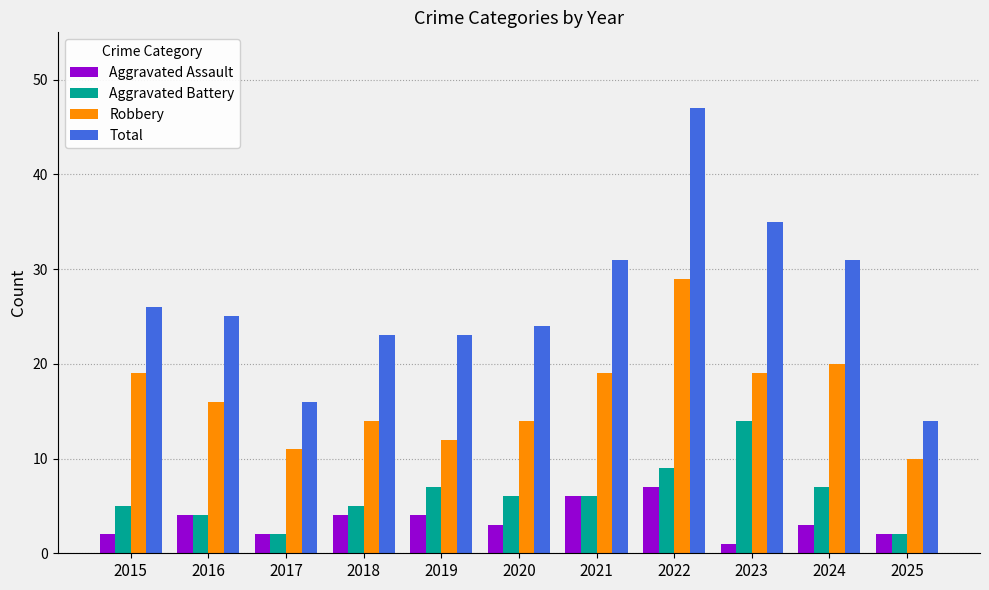

Reading left to right, extract all data points from this chart.

Aggravated Assault: 2015=2	2016=4	2017=2	2018=4	2019=4	2020=3	2021=6	2022=7	2023=1	2024=3	2025=2
Aggravated Battery: 2015=5	2016=4	2017=2	2018=5	2019=7	2020=6	2021=6	2022=9	2023=14	2024=7	2025=2
Robbery: 2015=19	2016=16	2017=11	2018=14	2019=12	2020=14	2021=19	2022=29	2023=19	2024=20	2025=10
Total: 2015=26	2016=25	2017=16	2018=23	2019=23	2020=24	2021=31	2022=47	2023=35	2024=31	2025=14